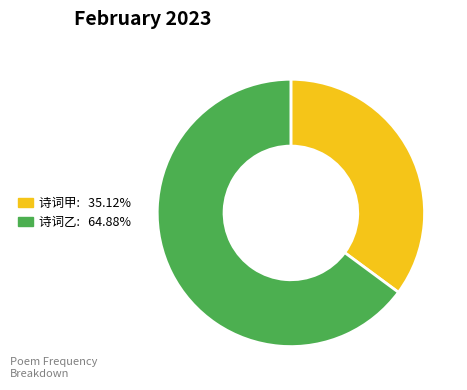

Does any single category account for the majority?

Yes